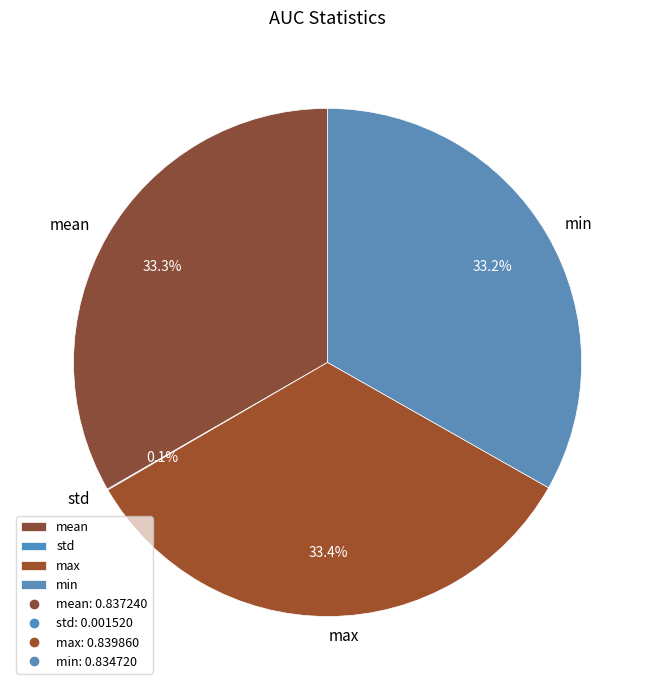

What portion of the pie excludes mean?

66.7%